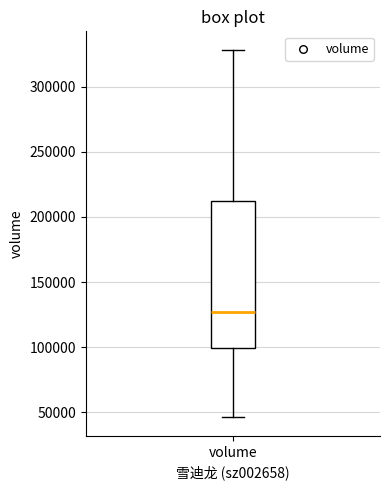

Transcribe this box plot: give where the median line is, the range the box spans, and where the two whiskers end, as read against the y-axis. The values are not printed on the chart, so give them approximately, as read against the axis.

median 125000, box 100000 to 210000, whiskers 45000 to 330000